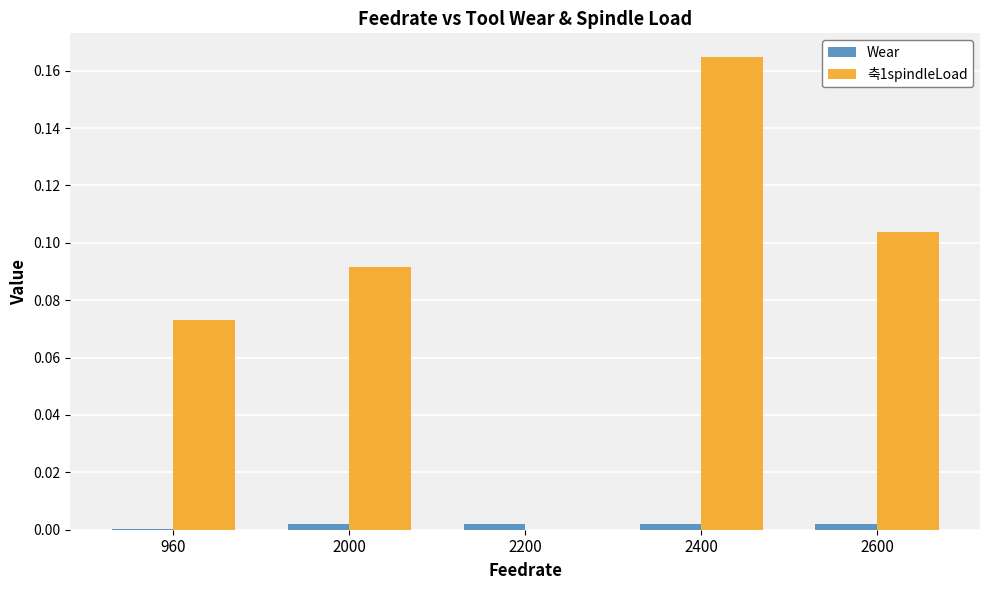

True or false: 축1spindleLoad has a value of 0.1 at 2200.

False